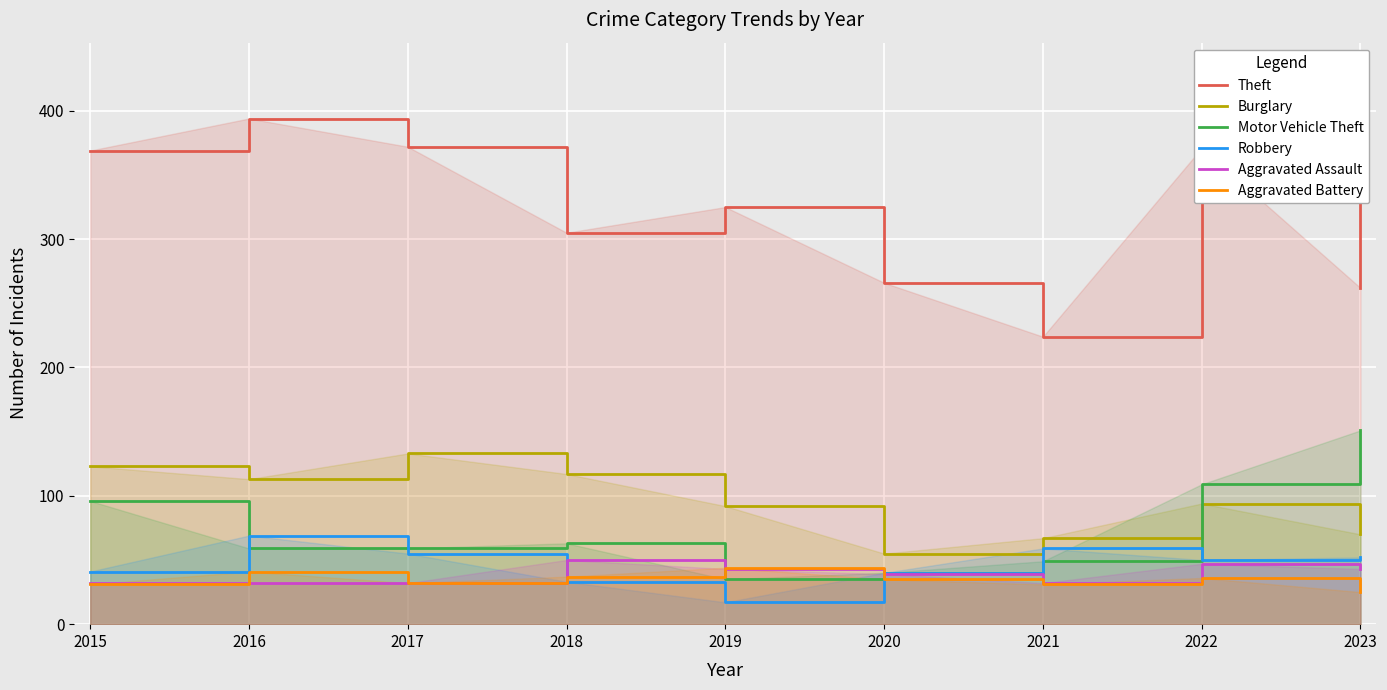

Reading right to left, extract all data points from this chart.

Theft: 262	371	224	266	325	305	372	394	369
Burglary: 70	94	67	55	92	117	133	113	123
Motor Vehicle Theft: 151	109	49	40	35	63	59	59	96
Robbery: 52	50	59	40	17	33	55	69	41
Aggravated Assault: 43	47	32	39	43	50	32	32	32
Aggravated Battery: 25	36	31	35	44	37	32	41	31